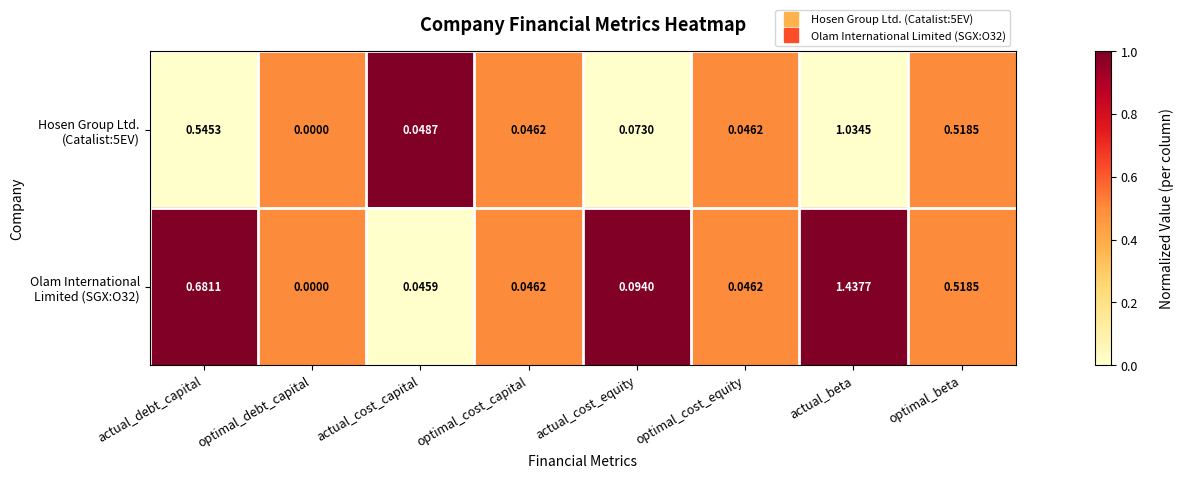

At which category does the chart reach its minimum across all series?

optimal_debt_capital